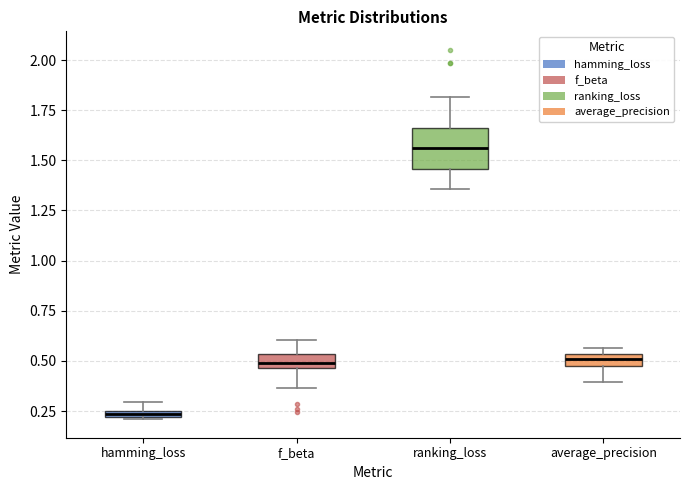

Which box has the lowest median line?

hamming_loss